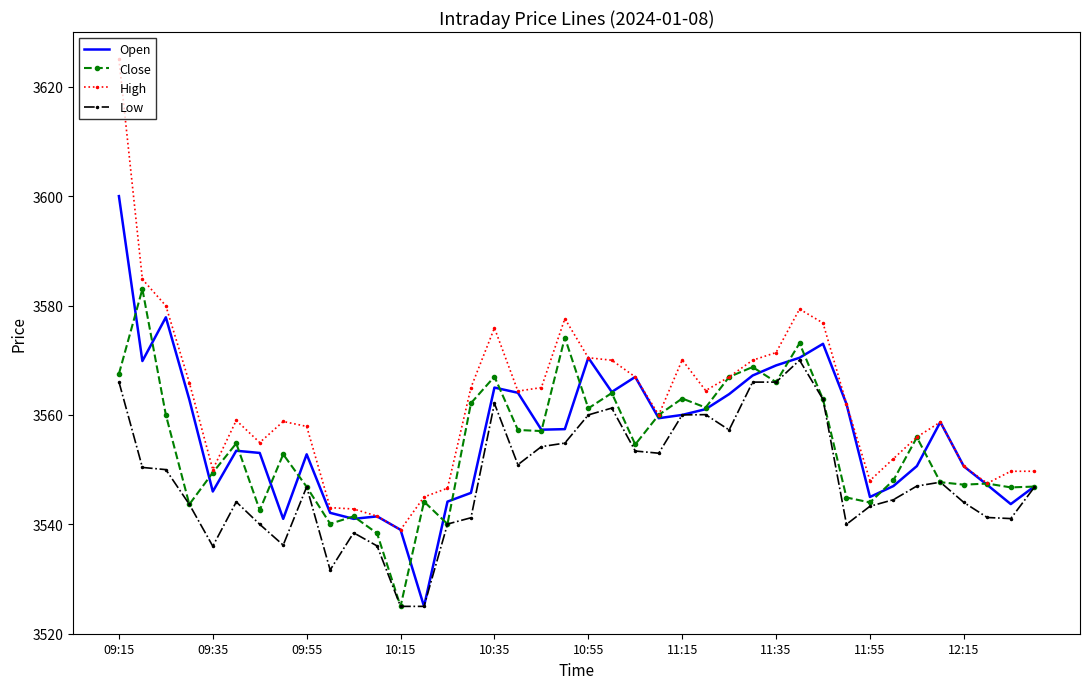

How many distinct data groups are displayed?

4